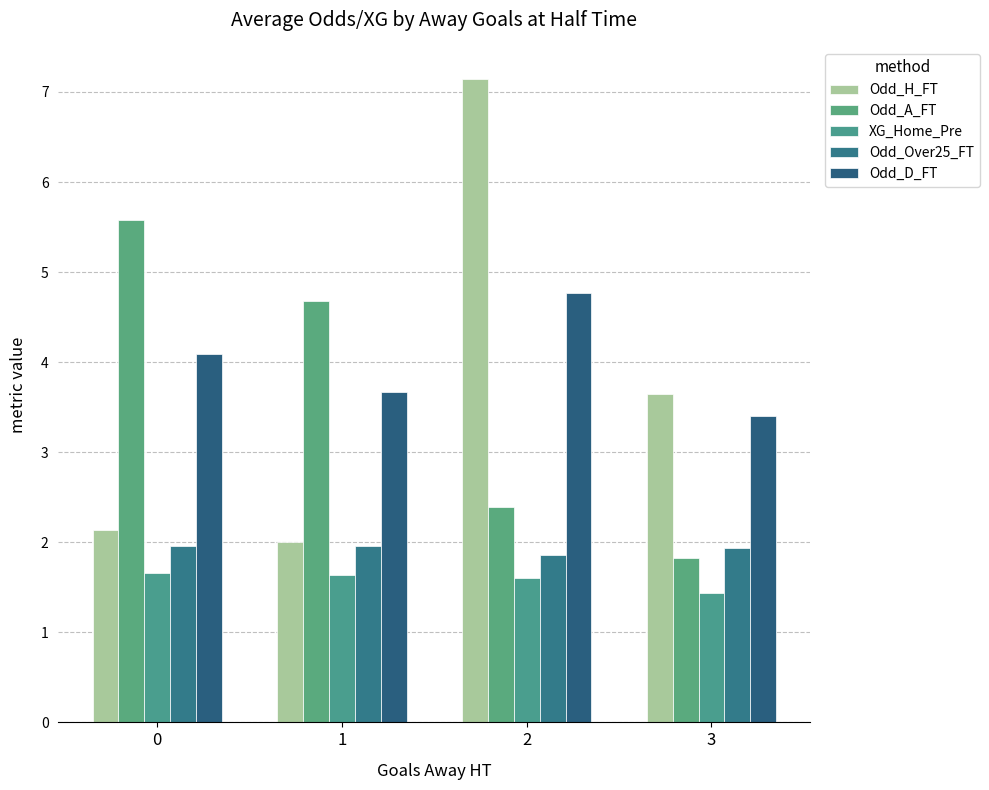

What is the difference between the maximum and minimum values in the Odd_D_FT series?

1.4